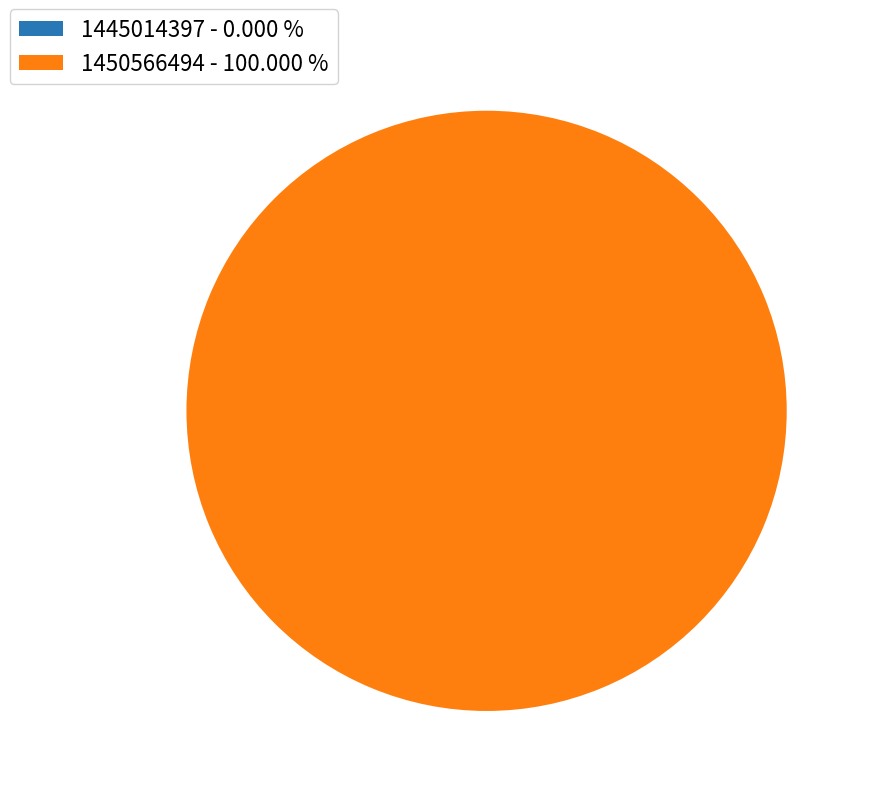

How many slices are in this pie chart?

2